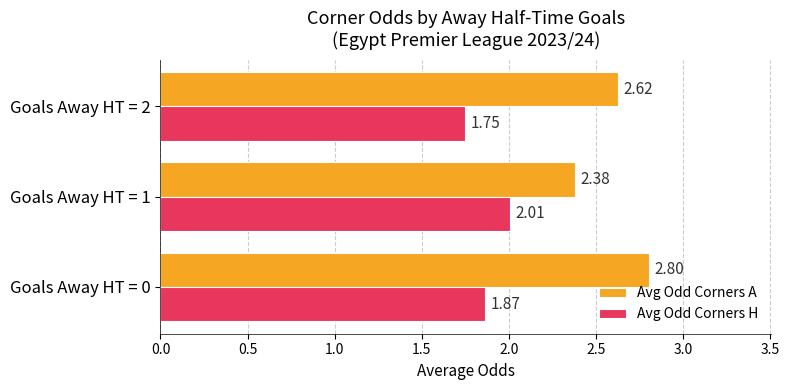

Which series changed the most between Goals Away HT = 0 and Goals Away HT = 2?

Avg Odd Corners A